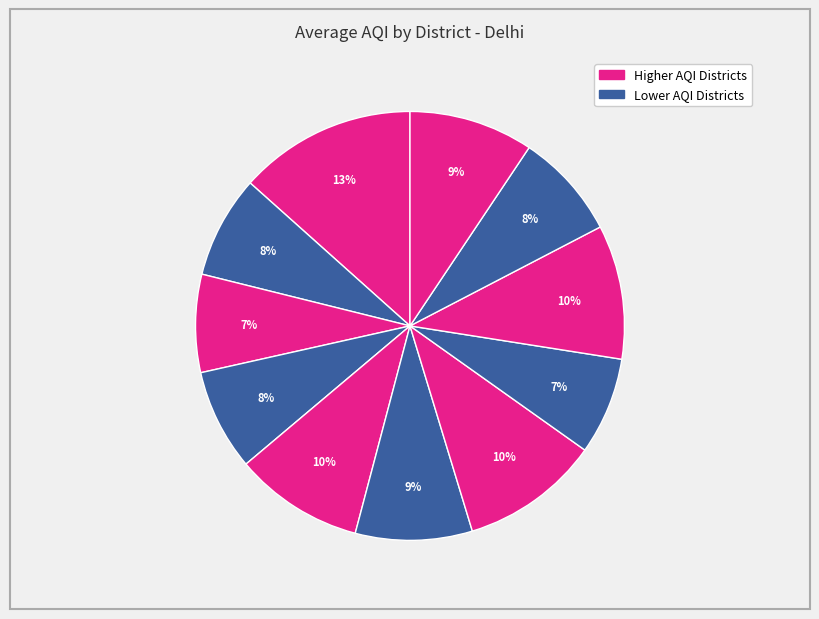

How many segments does this pie chart have?

11